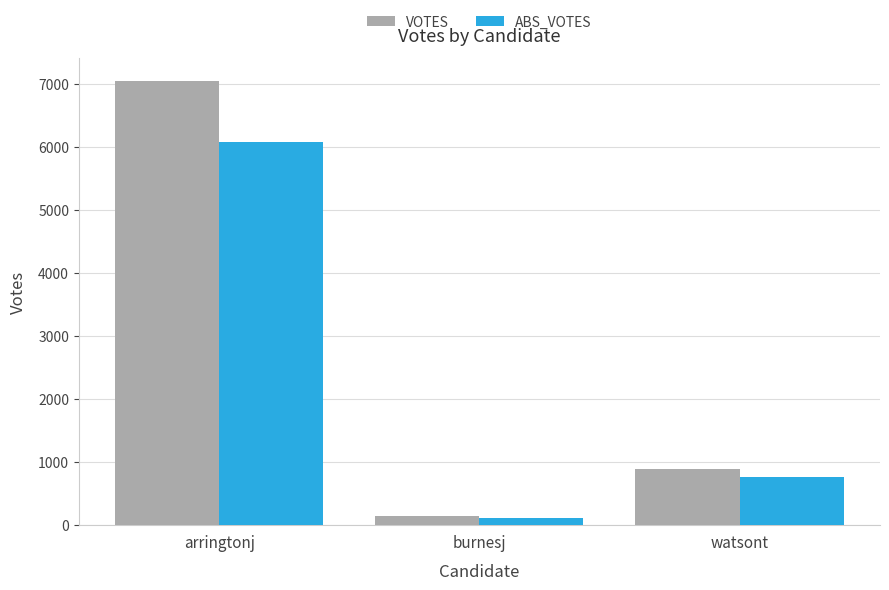

Reading left to right, extract all data points from this chart.

VOTES: 7048	141	888
ABS_VOTES: 6084	112	764